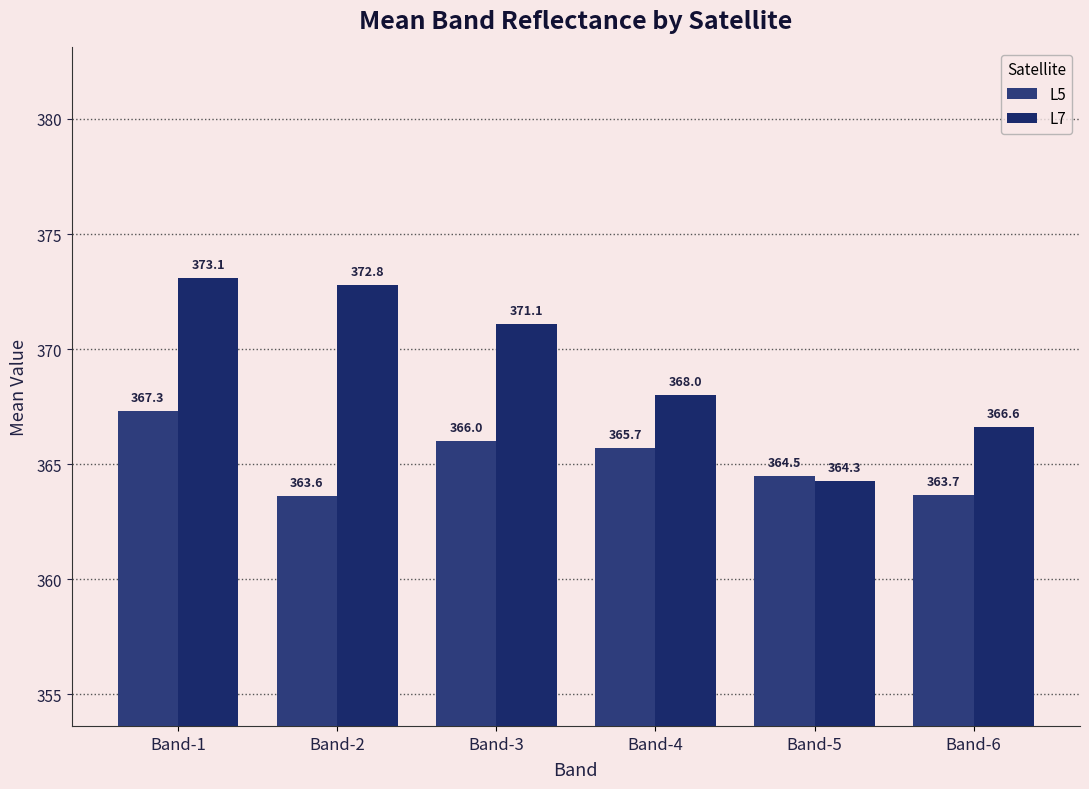

Which series has the largest total across all categories?

L7